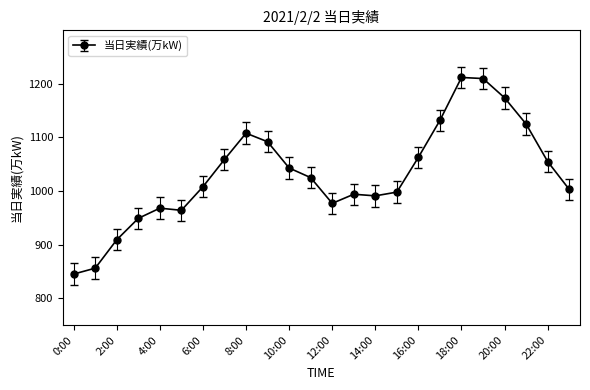

What is the value of the 5th point from the left?

968